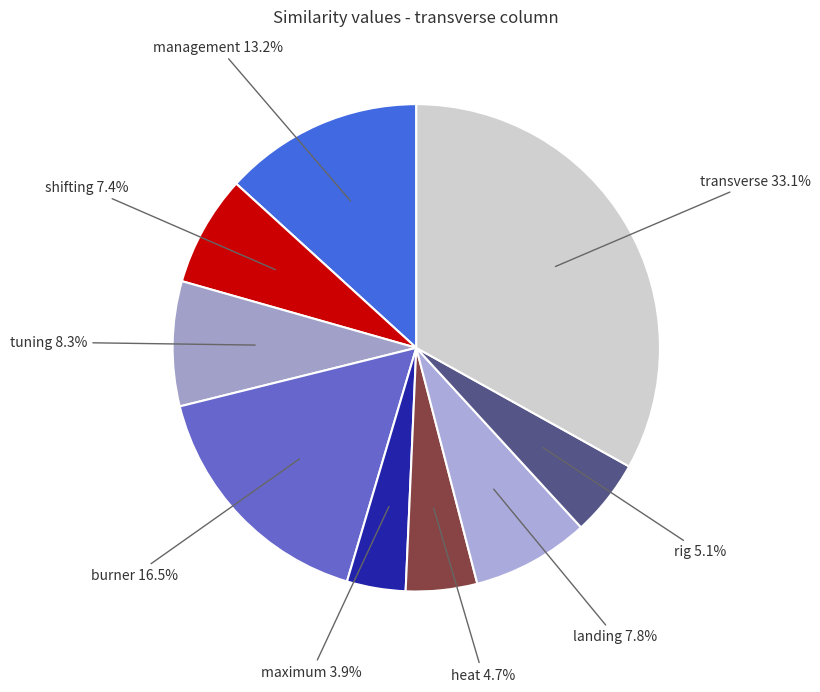

How many segments does this pie chart have?

9